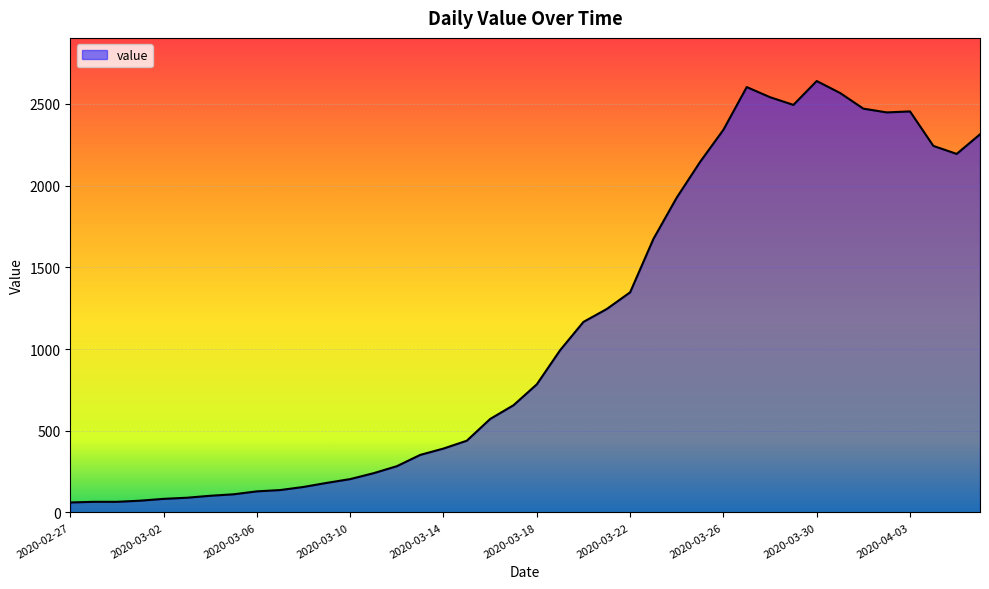

What is the sum of all values?

44981